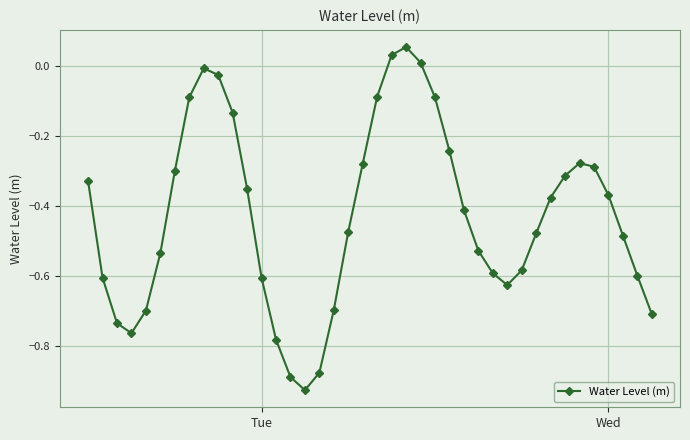

True or false: the data has more than 0 interior local peaks.

True